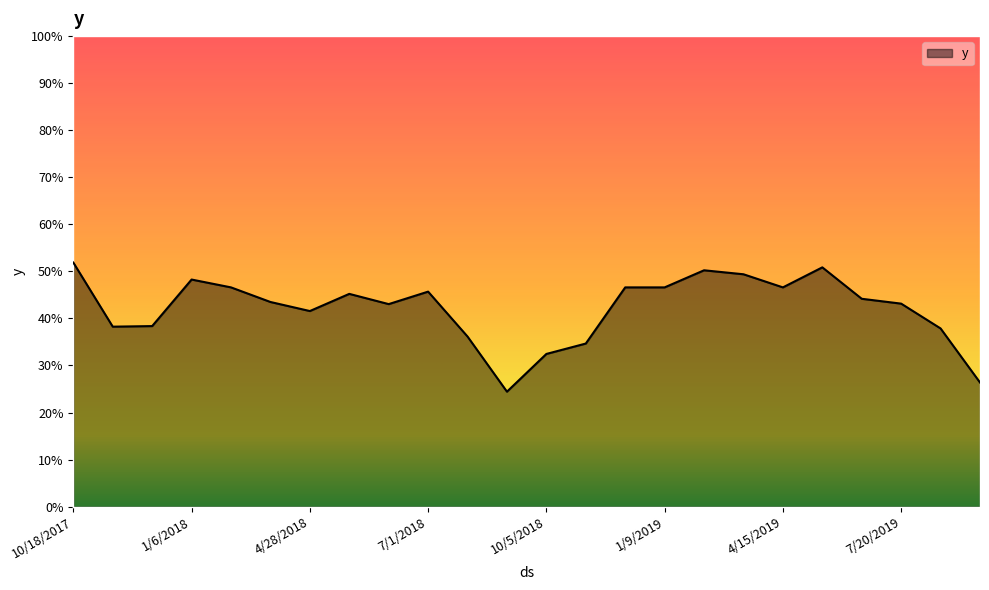

What is the average value?

0.4